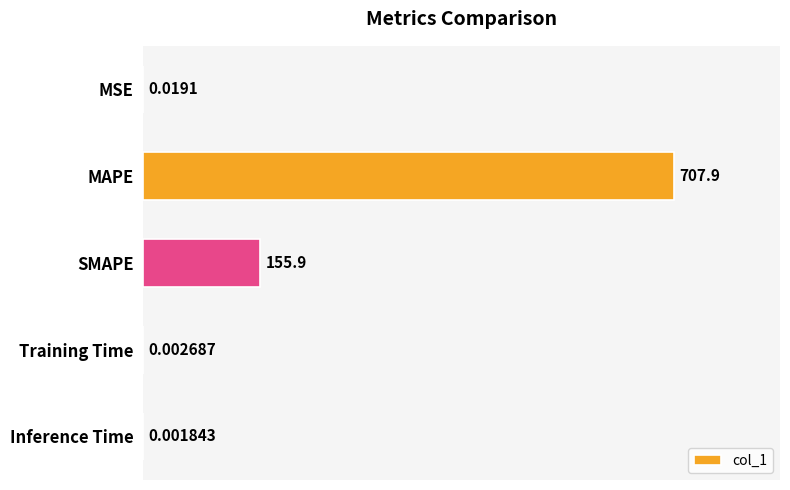

Between MSE and Training Time, which is larger?

MSE